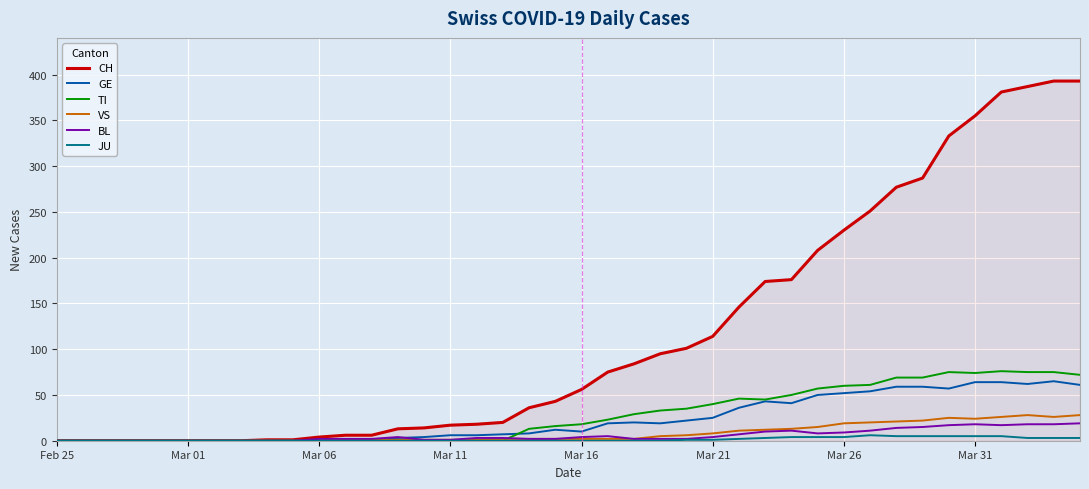

What is the highest value of the TI series?

76